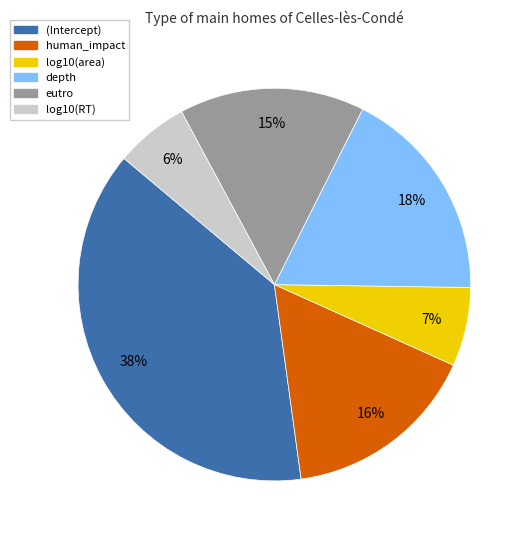

Is there any slice that represents more than half of the pie?

No